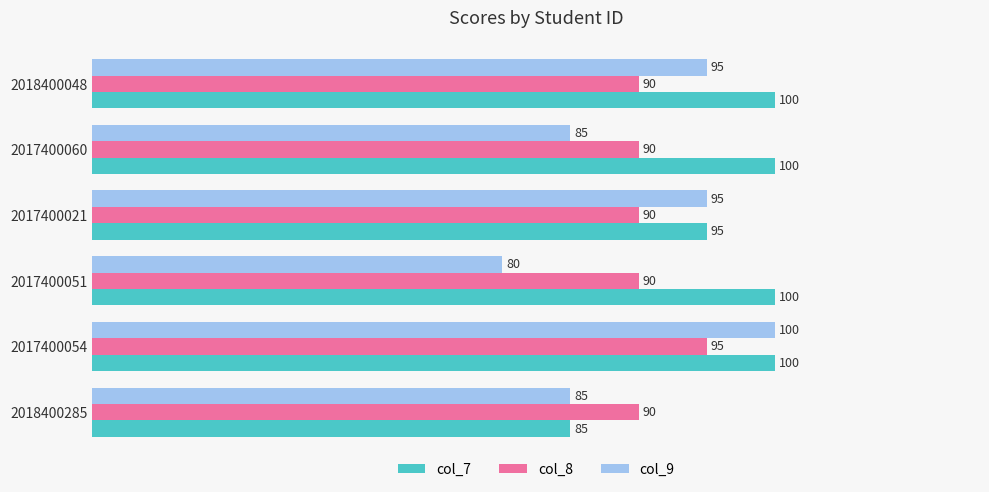

What is the sum of all col_7 values?

580